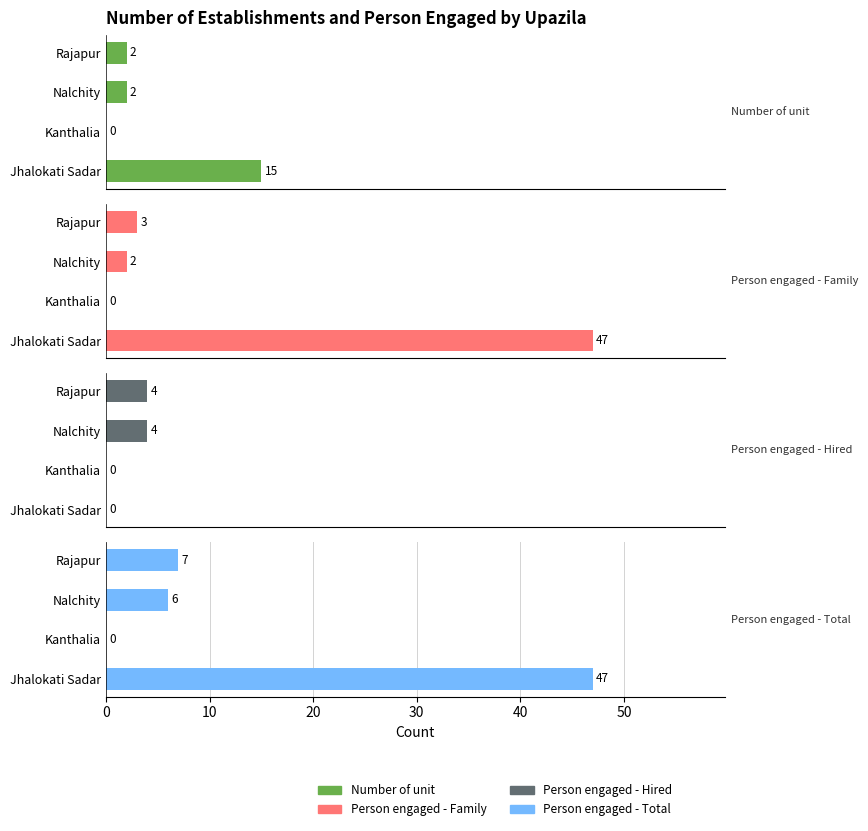

List the series in order of their peak value, lowest first.

Person engaged - Hired, Number of unit, Person engaged - Family, Person engaged - Total